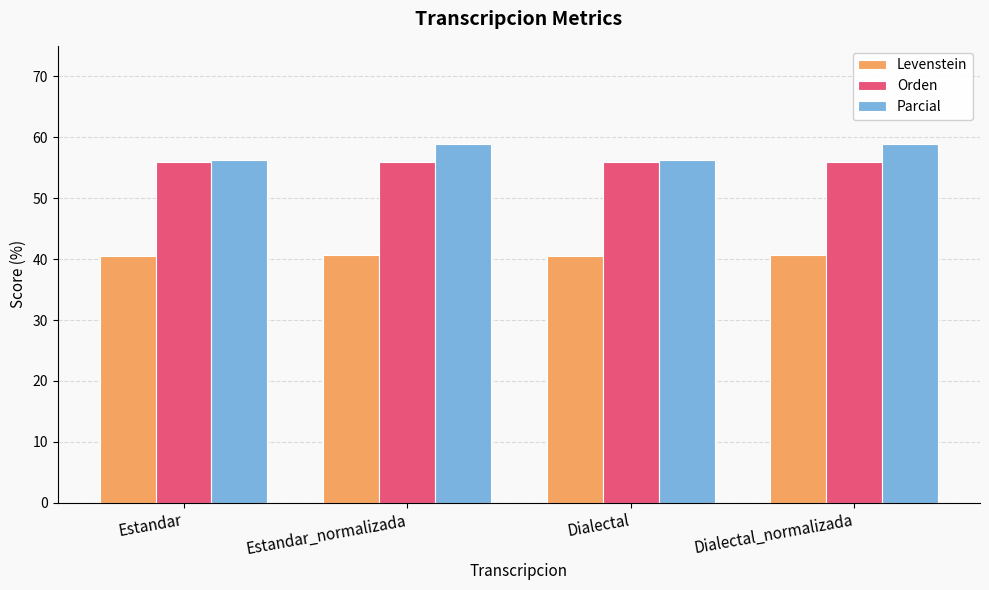

How many groups of bars are there?

4